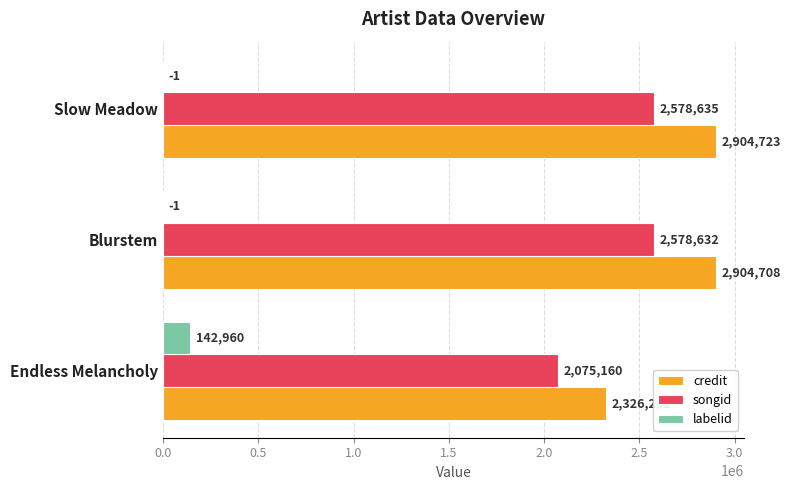

Is the value of songid at Endless Melancholy greater than the value of labelid at Blurstem?

Yes